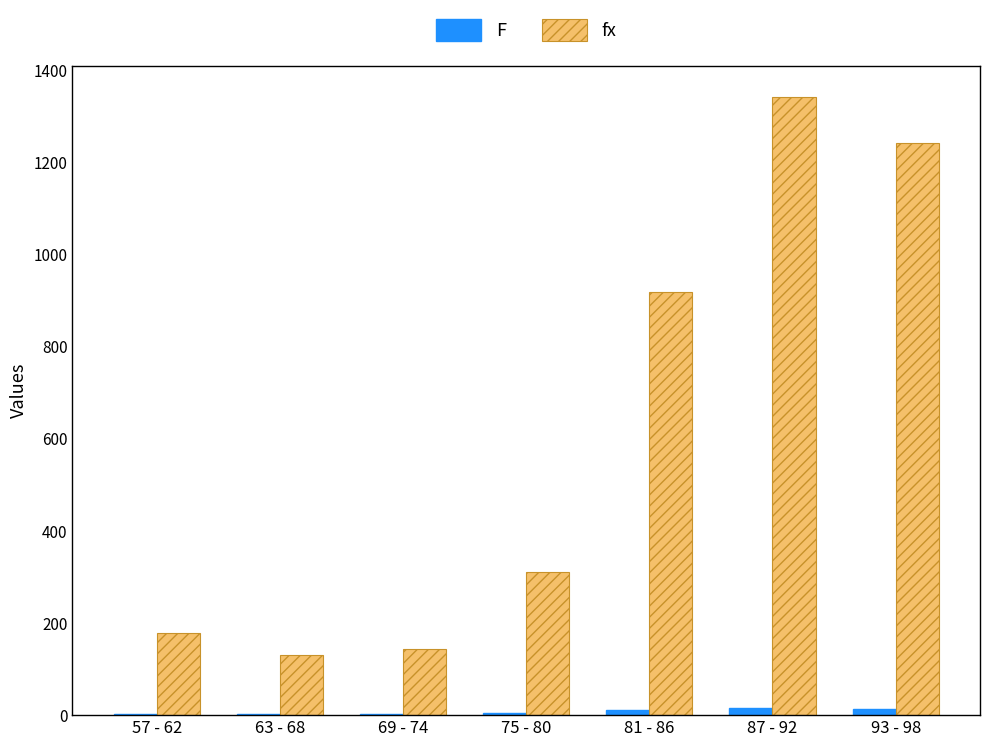

At which category is the sum across all series the highest?

87 - 92